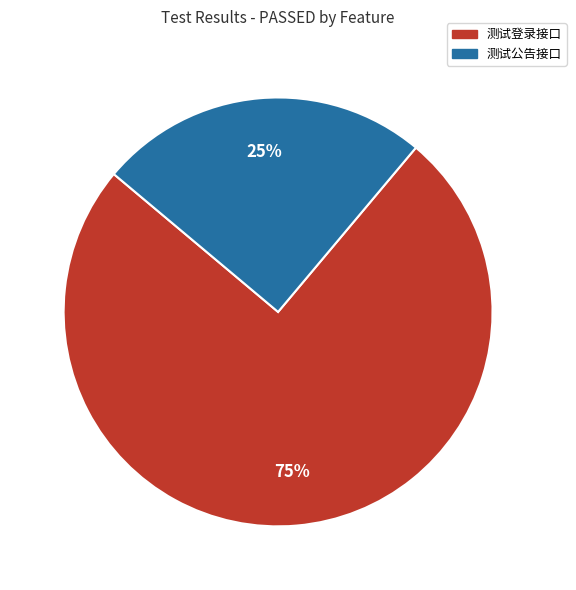

Do 测试公告接口 and 测试登录接口 together represent more than half of the pie?

Yes